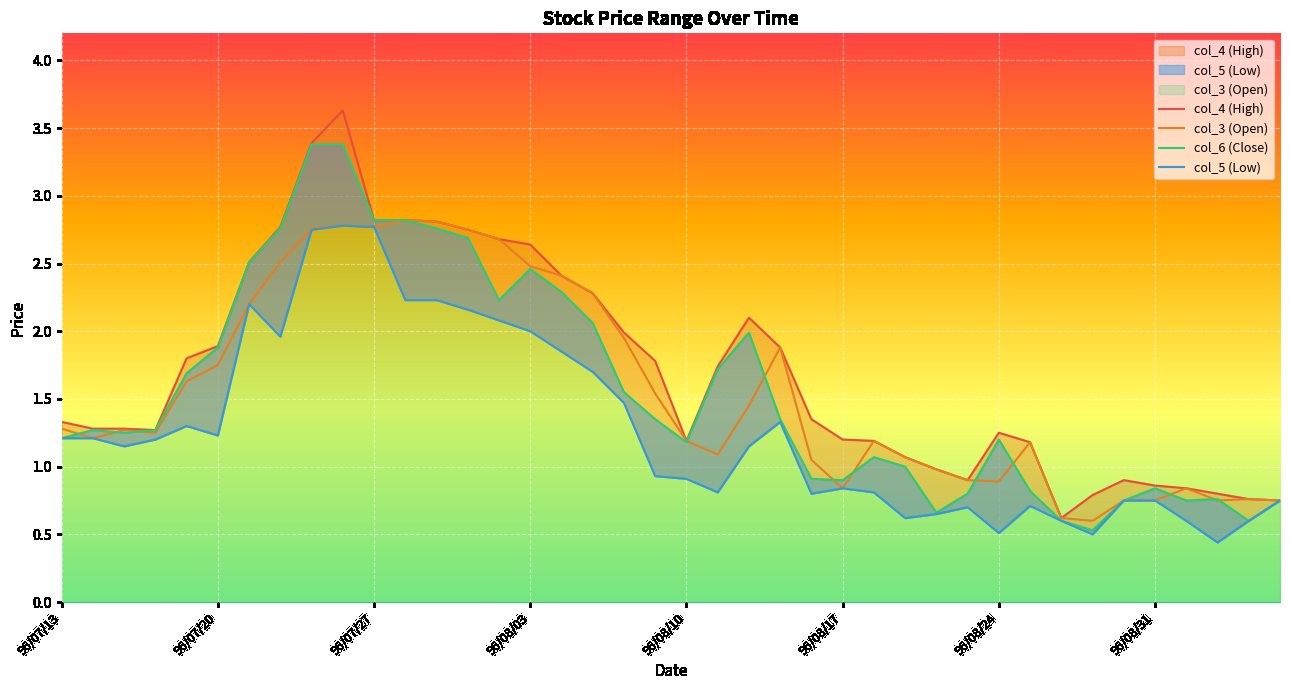

Rank the series at 96/09/03 from highest to lowest value.

col_4, col_3, col_6, col_5